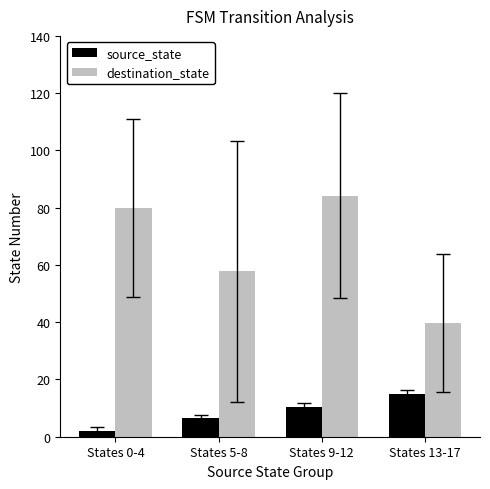

Does the chart contain any negative values?

No